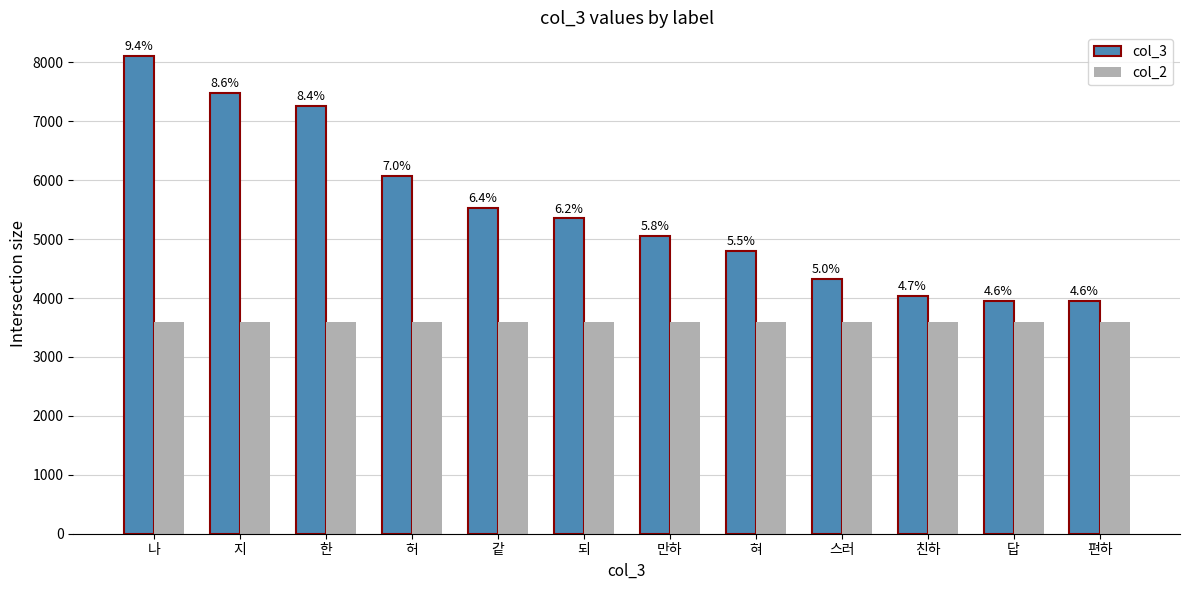

Between 나 and 한, which is larger?

나